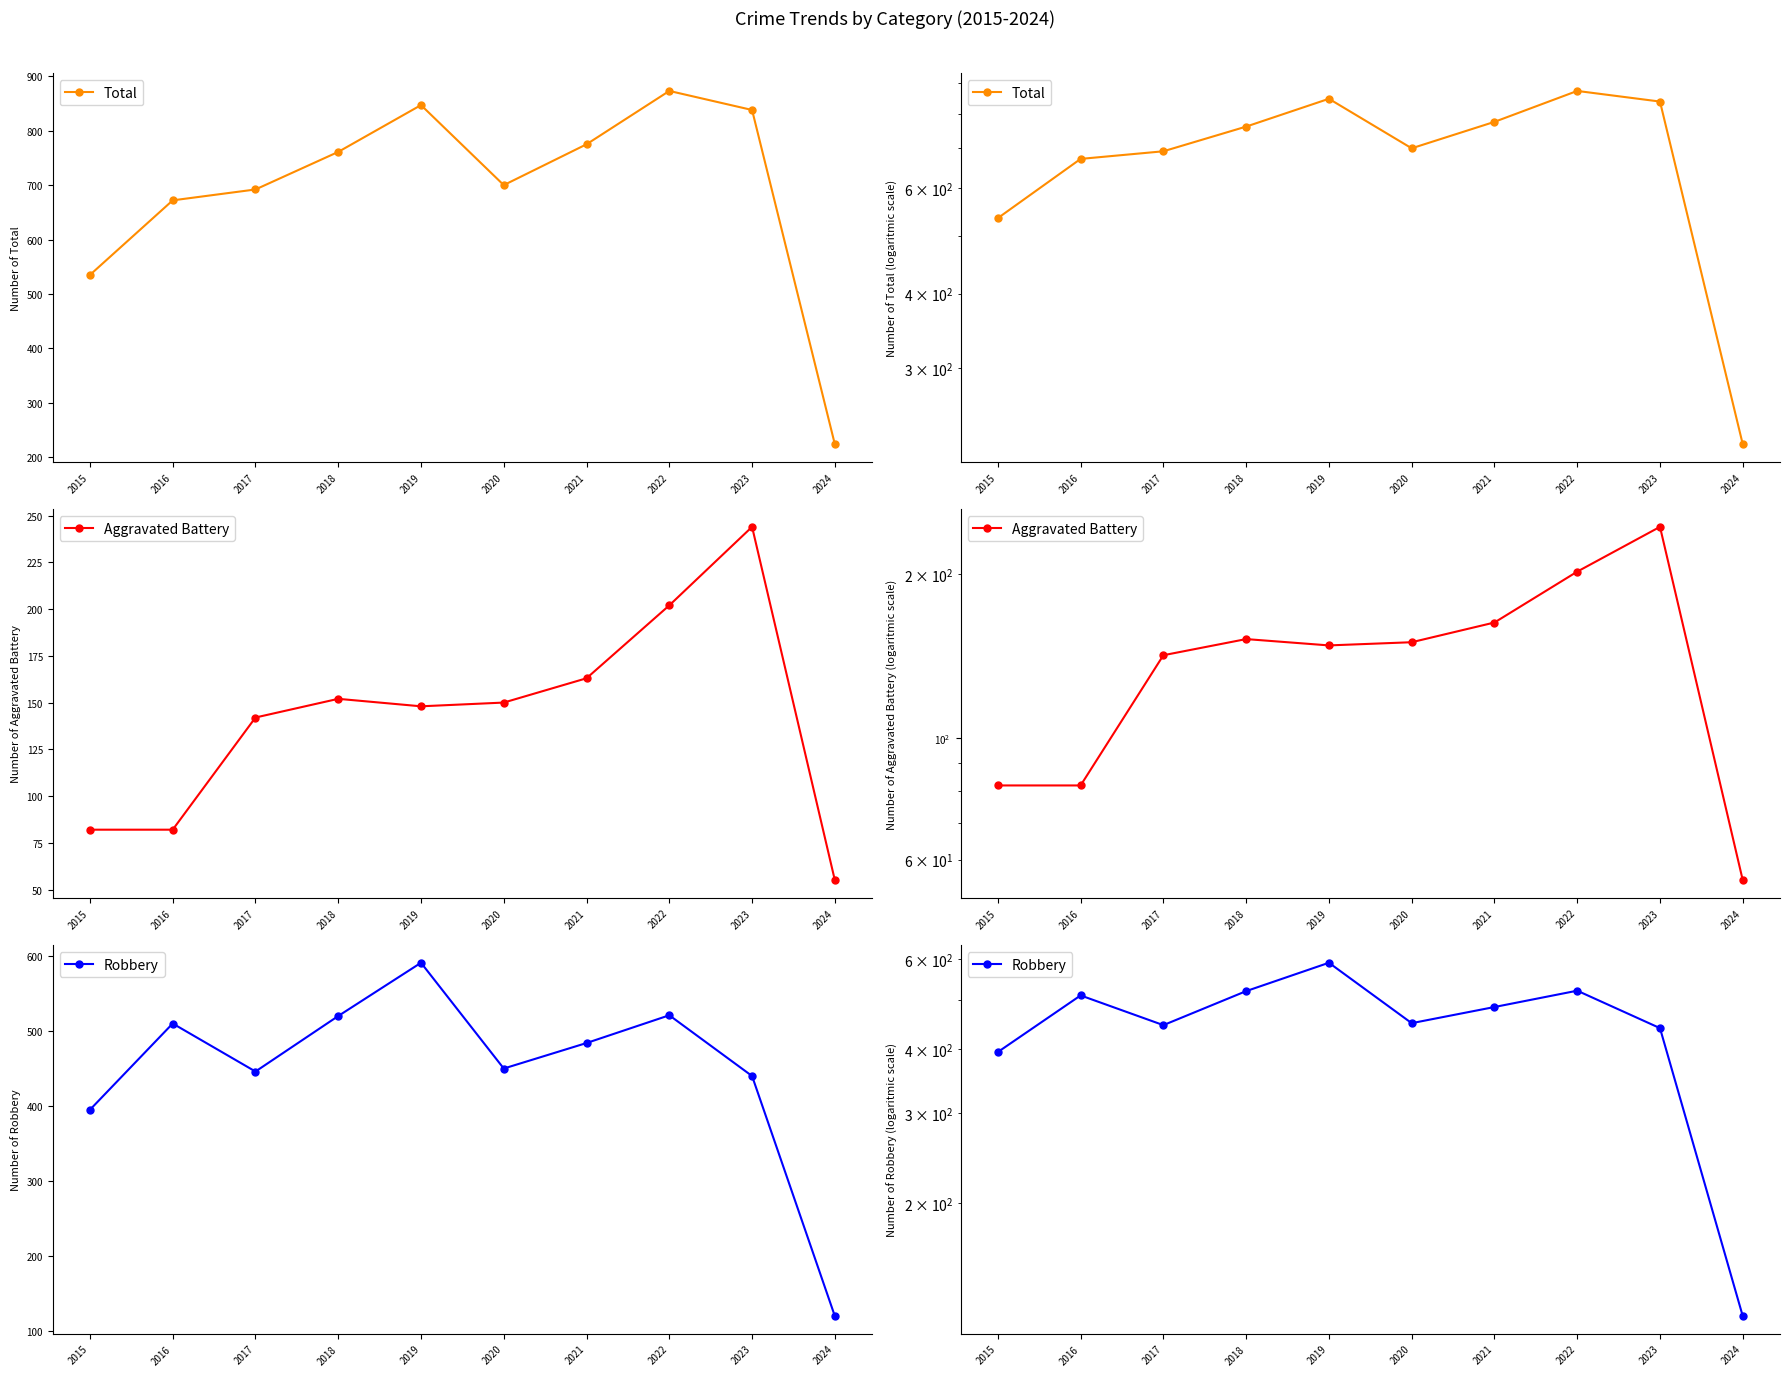

What is the total value across all series at 2016?

1264